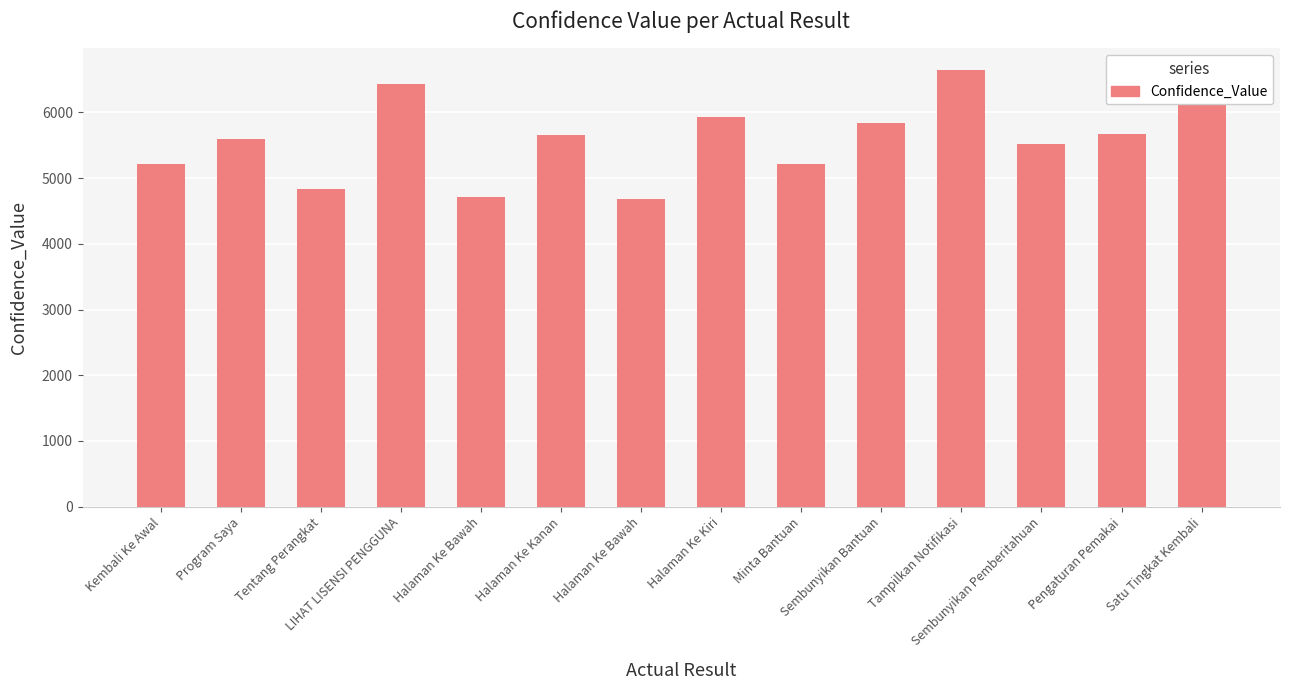

Reading left to right, transcribe all the data shown in this chart.

Kembali Ke Awal=5215	Program Saya=5594	Tentang Perangkat=4840	LIHAT LISENSI PENGGUNA=6431	Halaman Ke Bawah=4720	Halaman Ke Kanan=5652	Halaman Ke Bawah=4681	Halaman Ke Kiri=5936	Minta Bantuan=5220	Sembunyikan Bantuan=5840	Tampilkan Notifikasi=6642	Sembunyikan Pemberitahuan=5518	Pengaturan Pemakai=5676	Satu Tingkat Kembali=6556